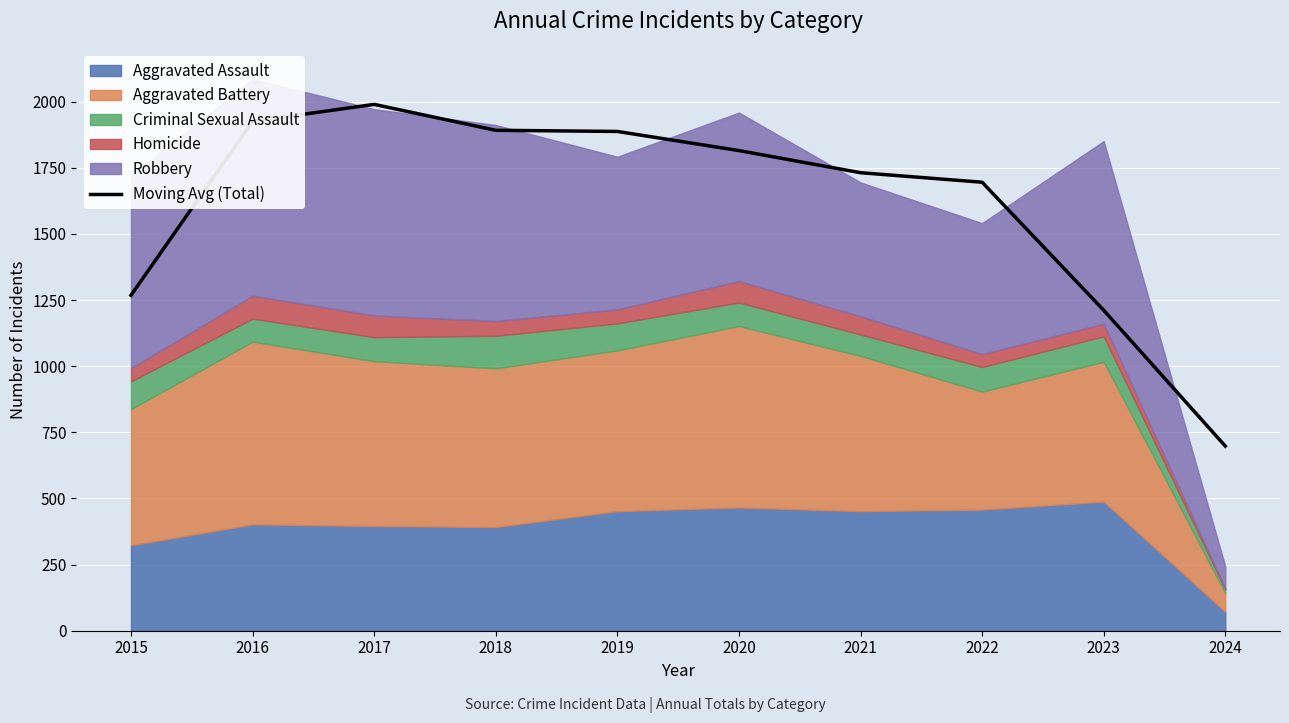

At which label is the value closest to 1344?

2015